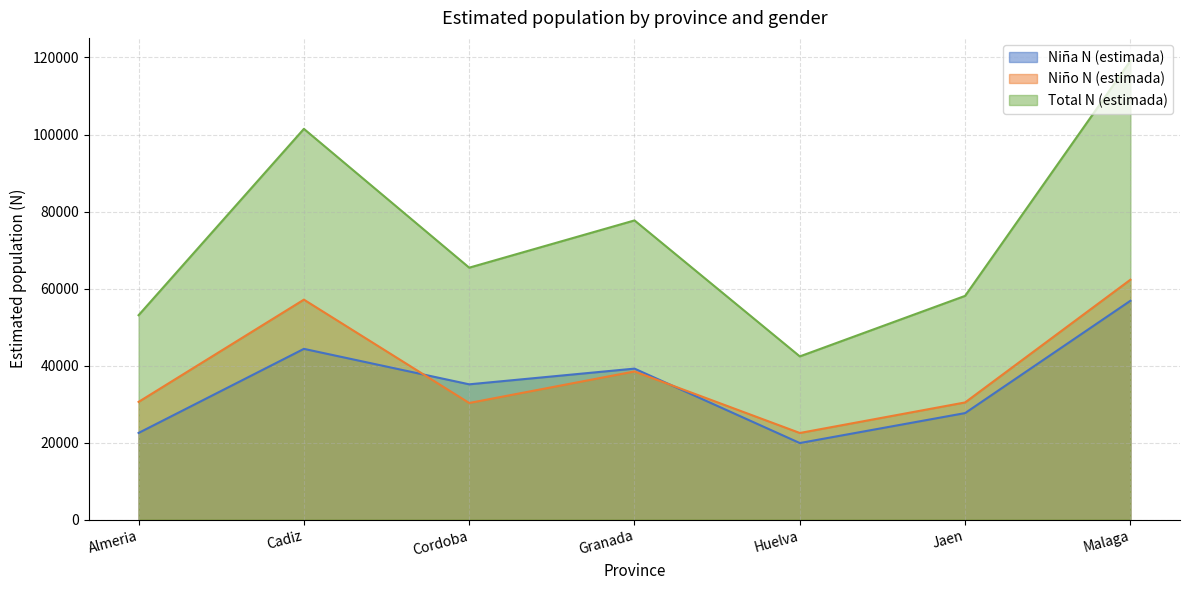

Is it true that Total N (estimada) equals 53087 at Almeria?

True